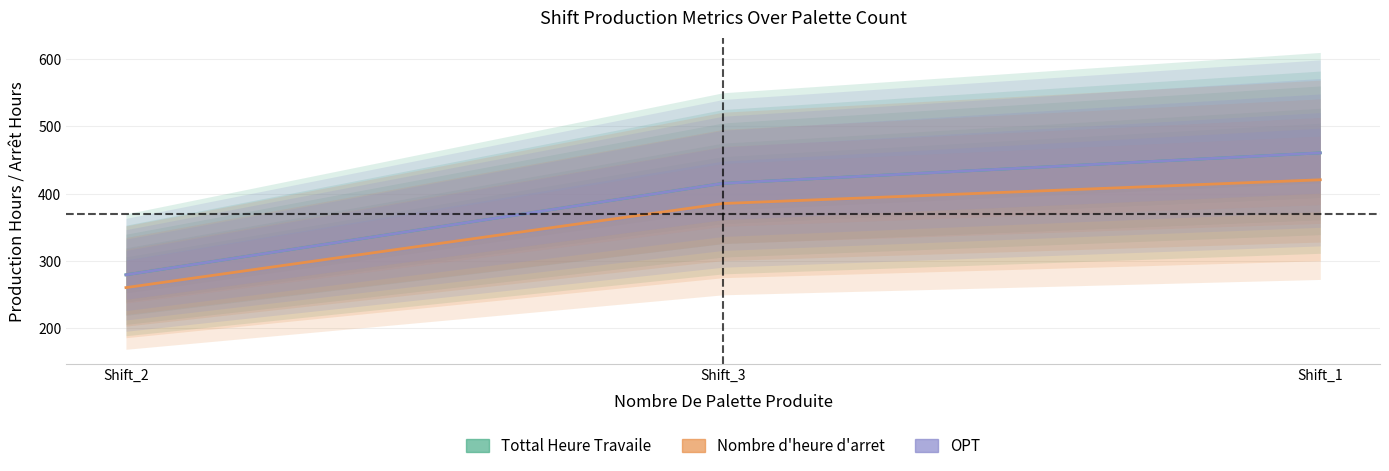

Reading right to left, what are all the values shown in this chart?

Tottal Heure Travaile: Shift_1=460.8	Shift_3=415.5	Shift_2=279.5
Nombre d'heure d'arret: Shift_1=420.8	Shift_3=385.5	Shift_2=260.5
OPT: Shift_1=460.8	Shift_3=415.5	Shift_2=279.5